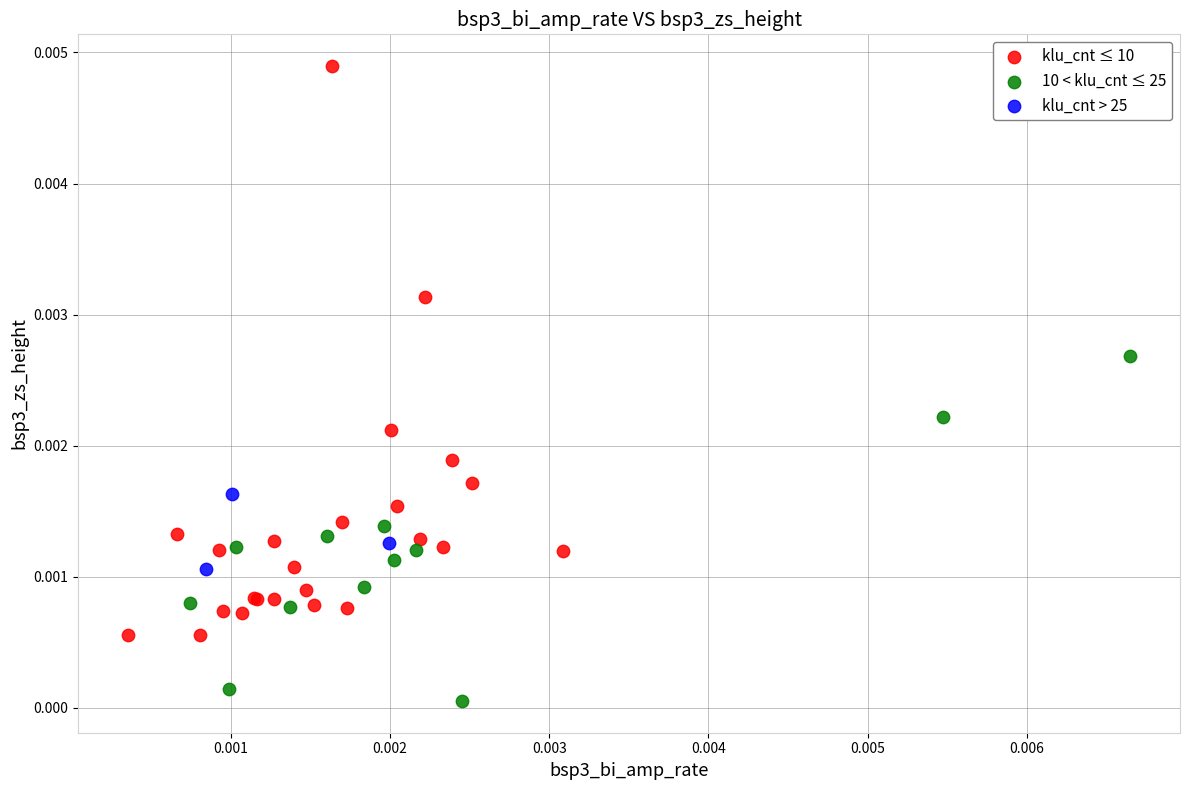

Which series reaches the minimum Y coordinate?

10 < klu_cnt ≤ 25